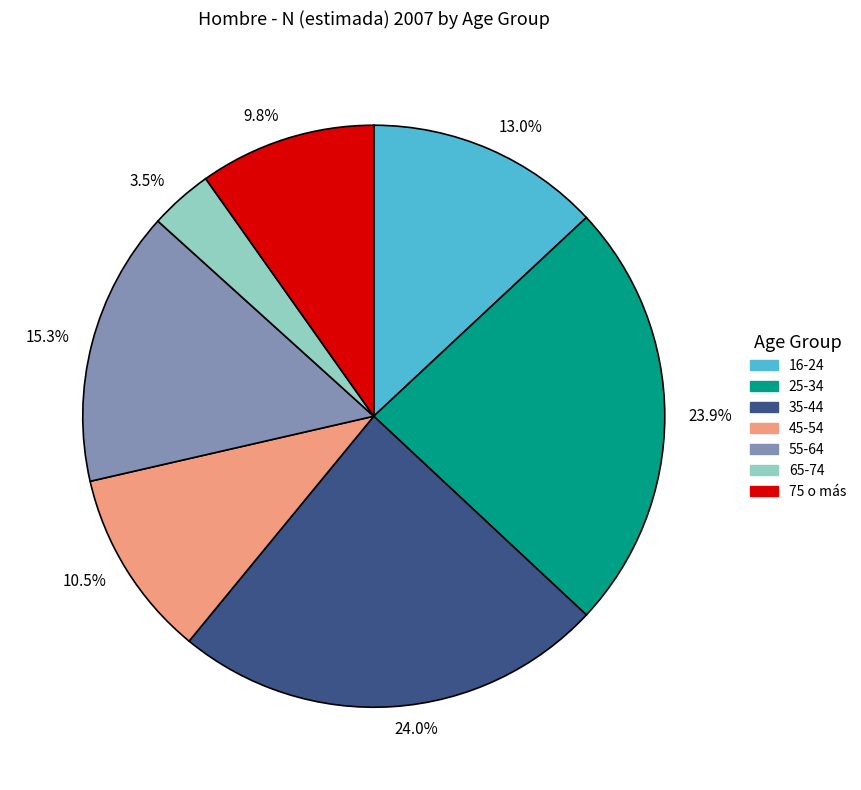

How much of the chart is everything except 10.5%?

89.5%